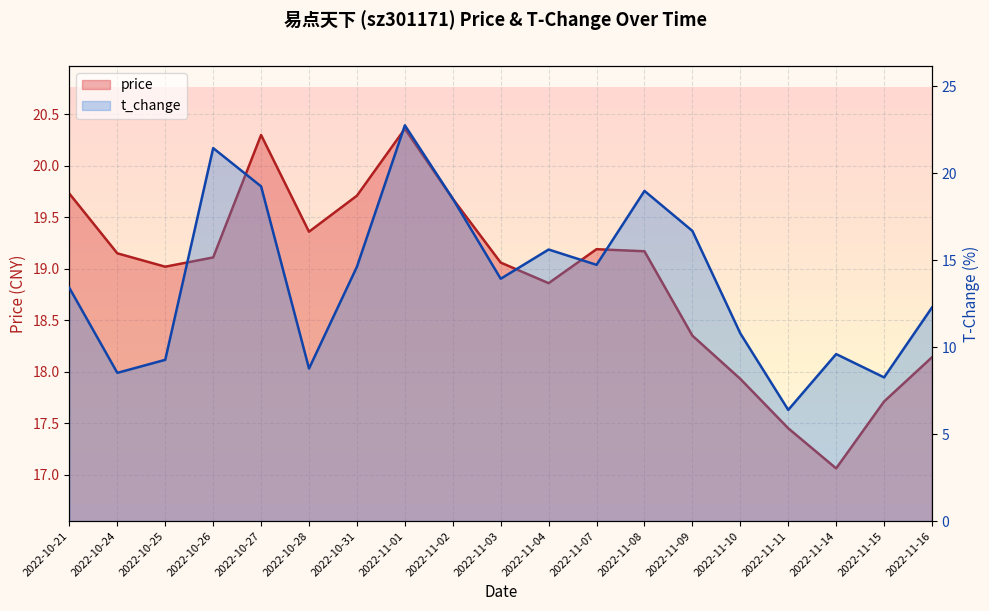

What is the sum of all t_change values?

263.8